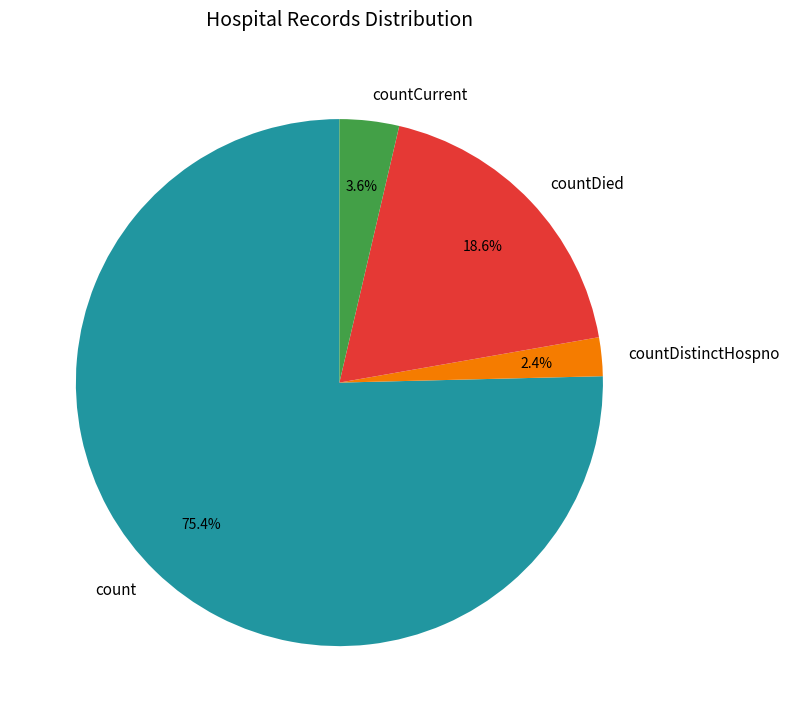

What is the total percentage of countCurrent and countDistinctHospno?

6.0%